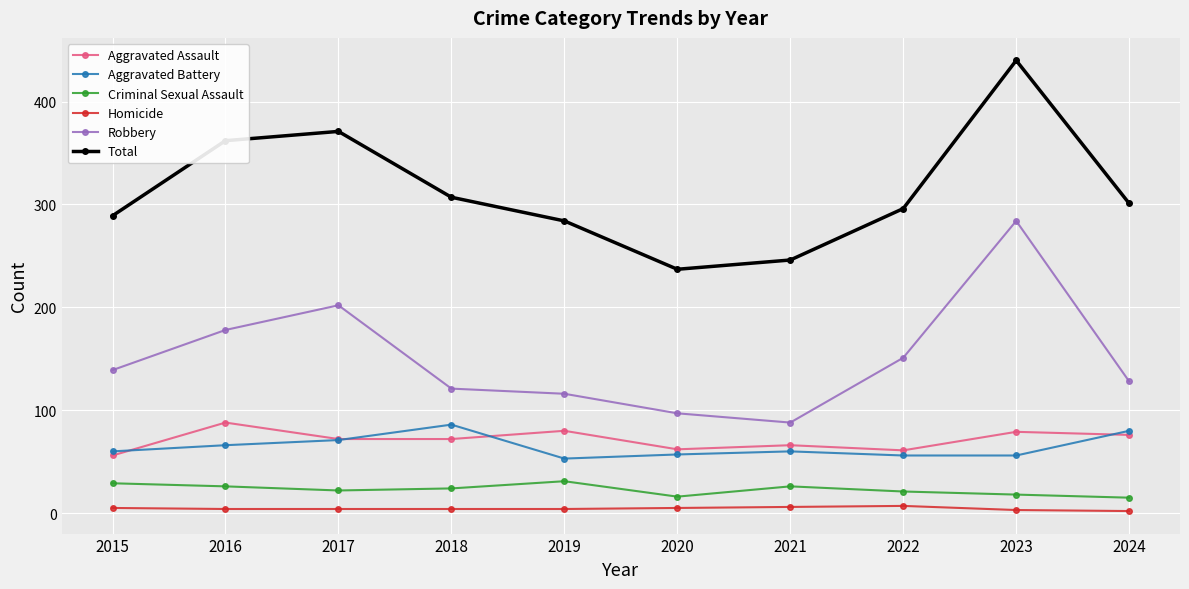

At which category does the chart reach its peak across all series?

2023